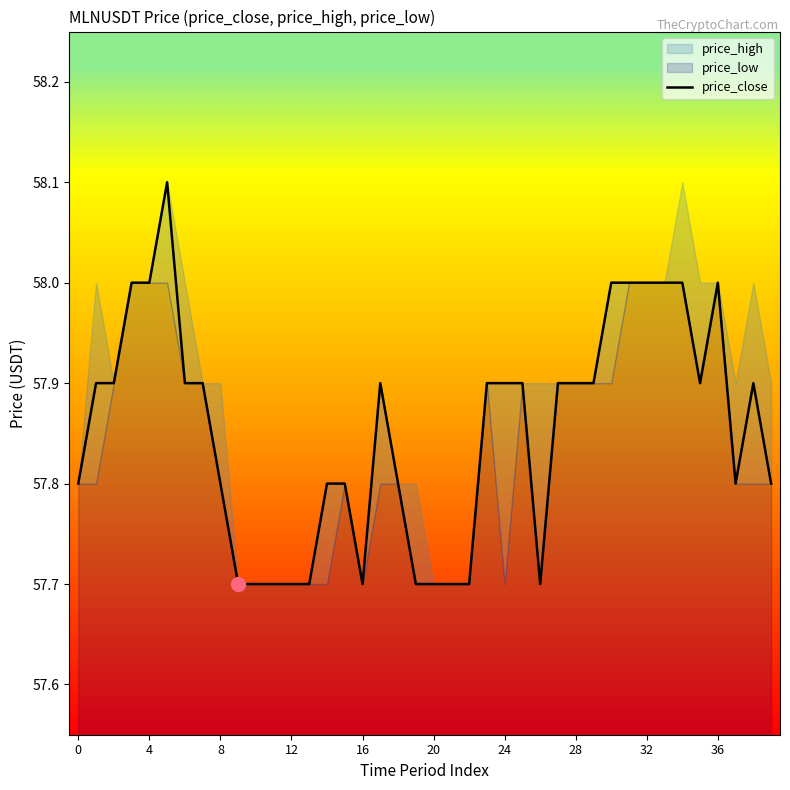

Is it true that the value at 24 is 57.9?

True